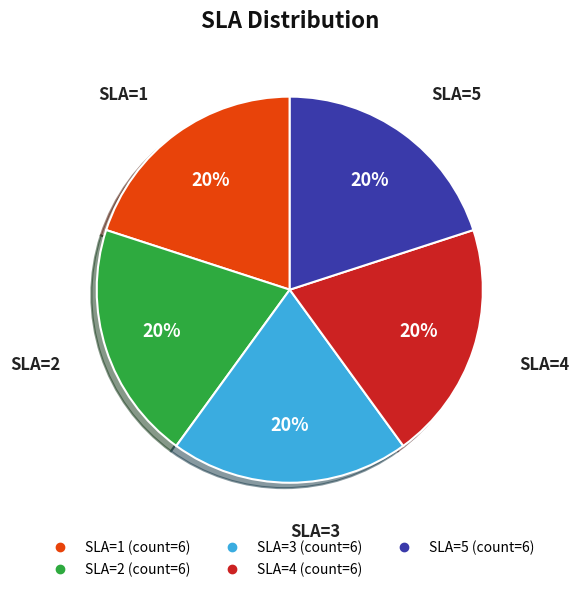

Is there a majority slice in this chart?

No